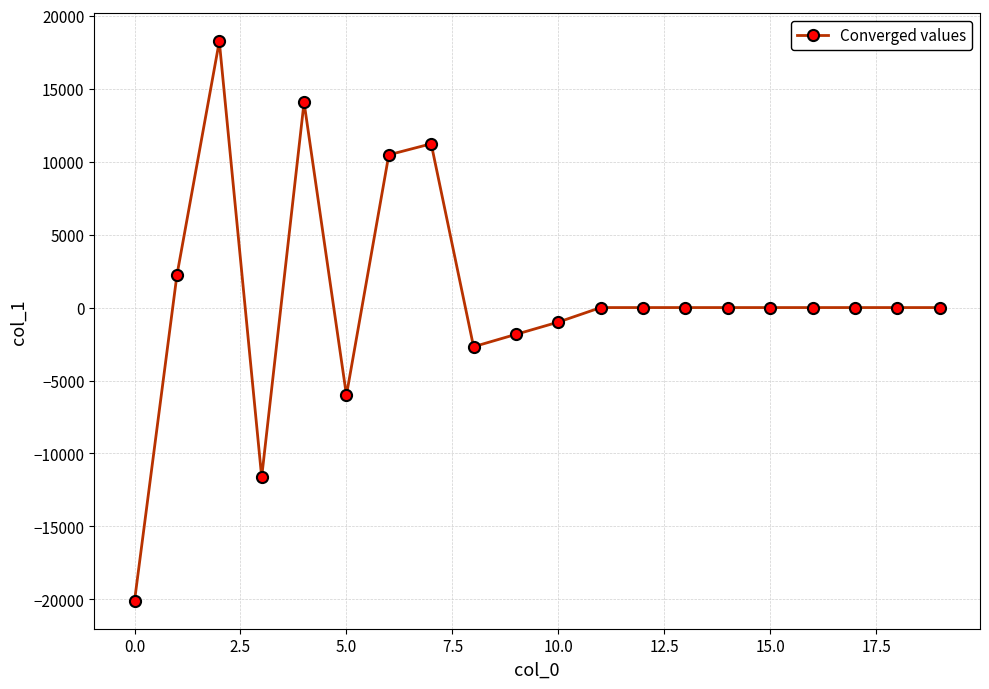

What is the minimum value shown in the chart?

-20097.5